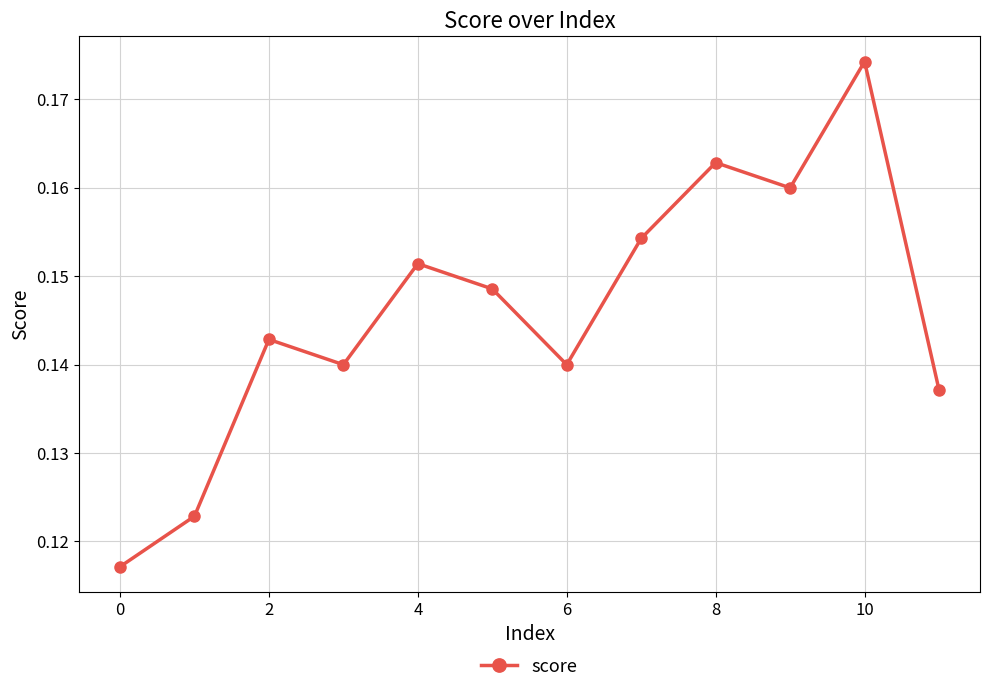

Count the values in the range 0 to 1.

12